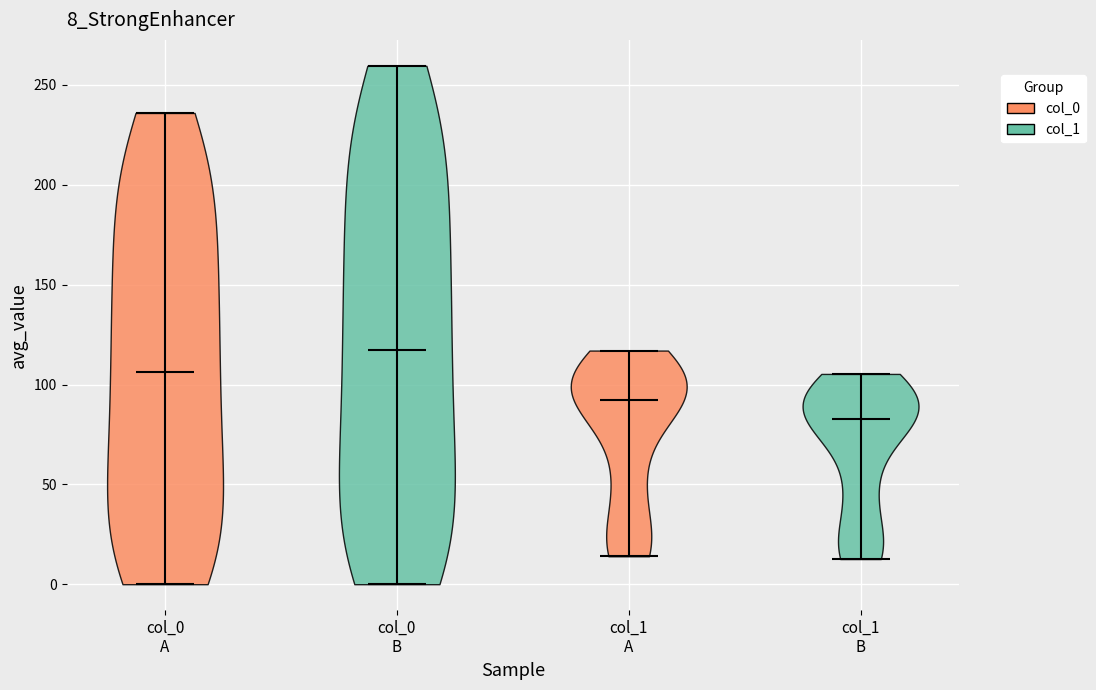

Which violin has the highest median line?

col_0 B